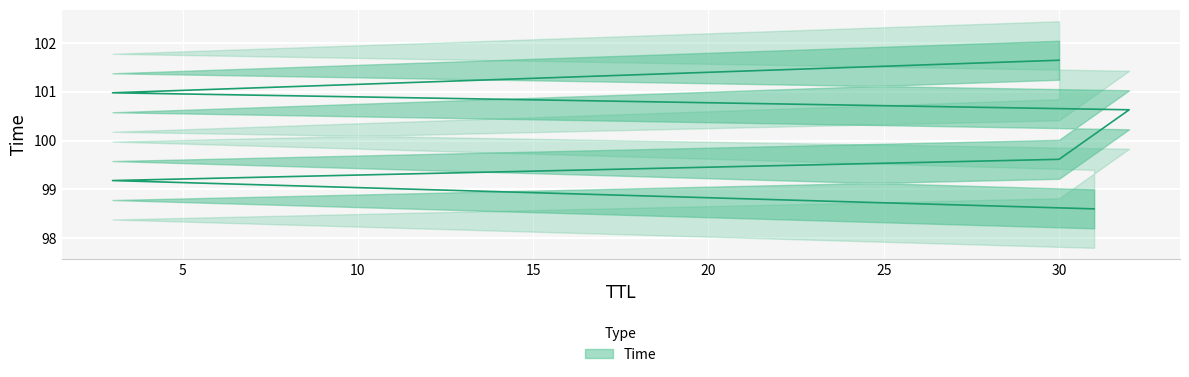

Which has a higher value, 30 or 3?

30